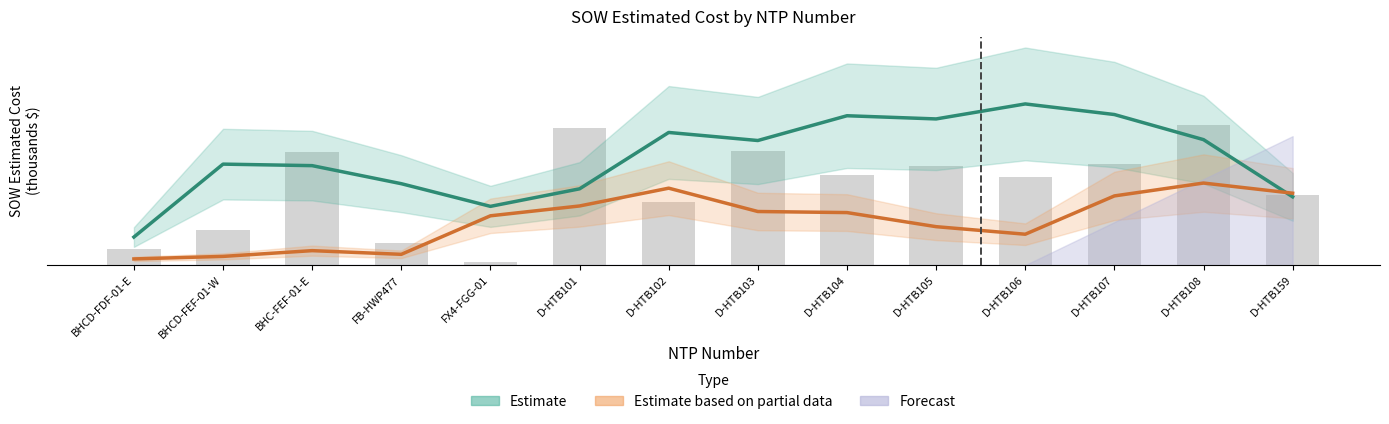

At which label is Estimate closest to 53?

BHC-FEF-01-E